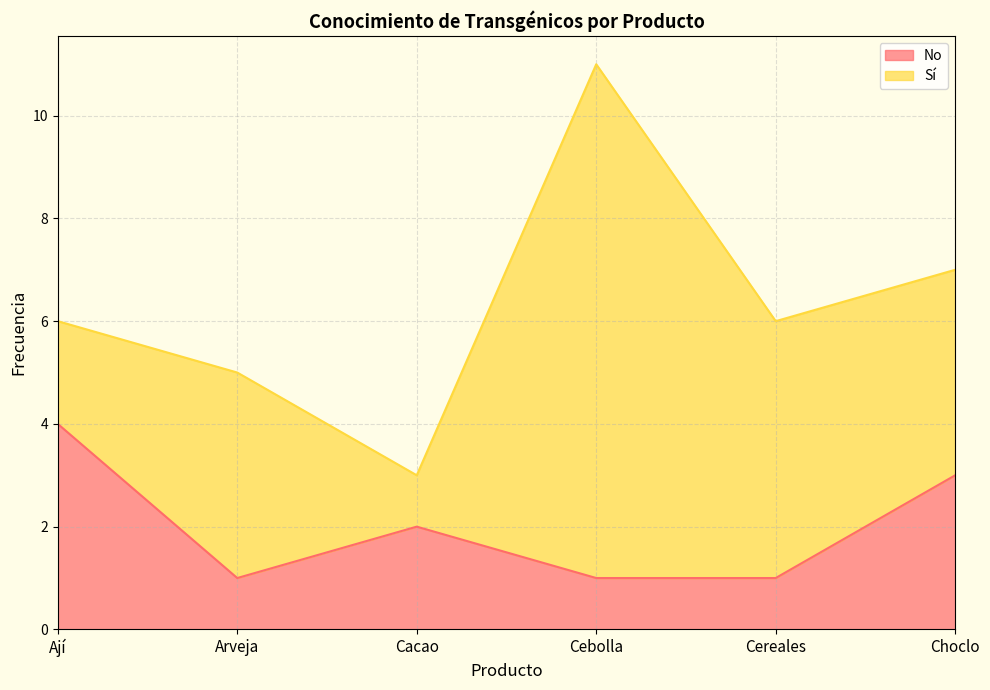

How many data points are less than 2?

3